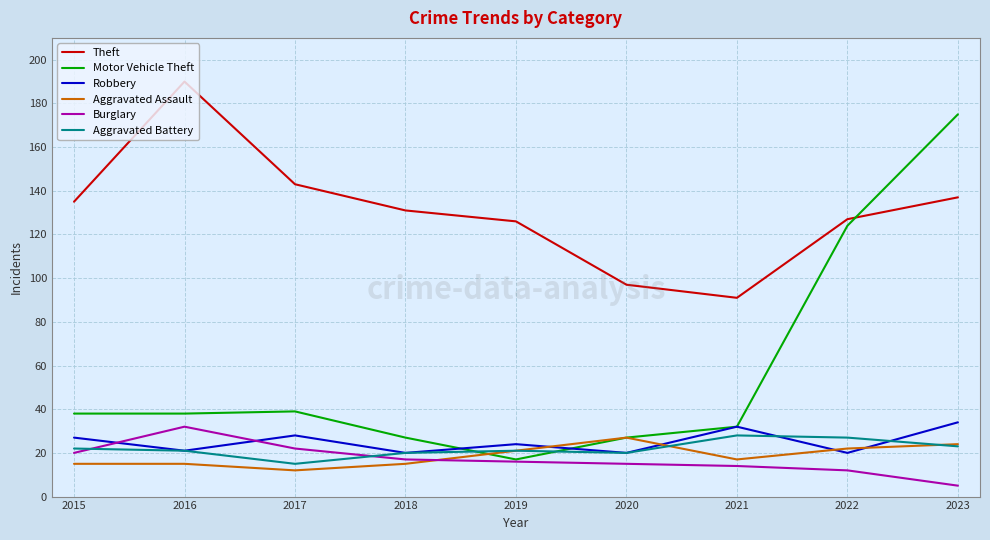

What is the difference between the highest and lowest values at 2022?

115